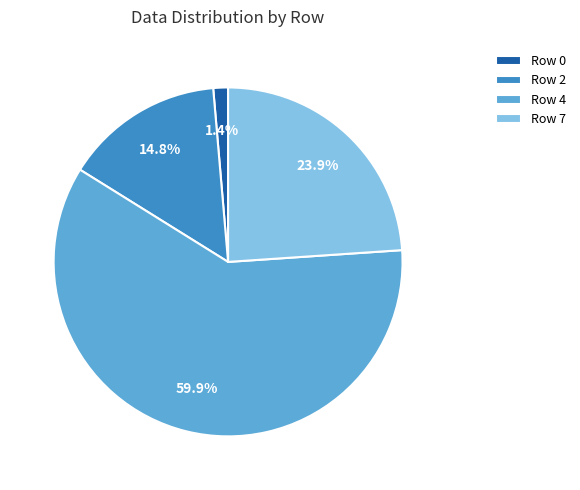

Combined, what portion of the pie is Row 2 and Row 4?

74.7%